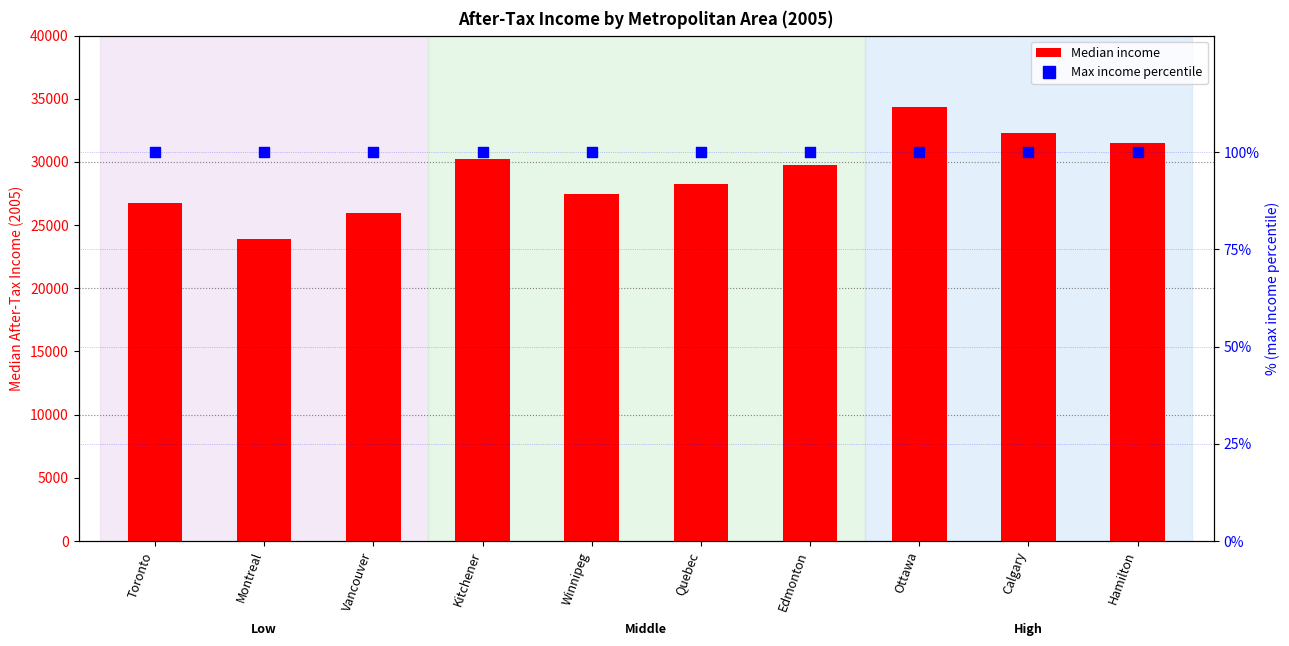

Which series has the largest total across all categories?

Median_income_amount_2005